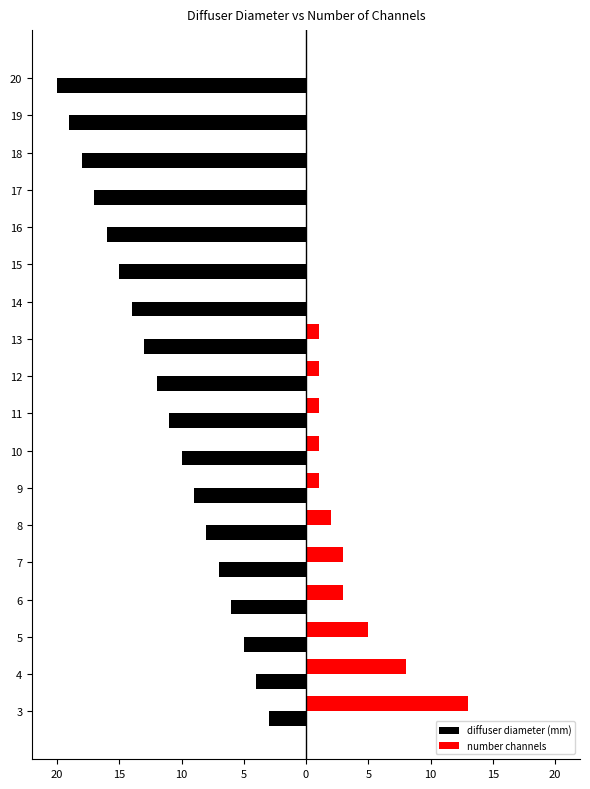

What are all the series names shown in the legend?

diffuser diameter (mm), number channels